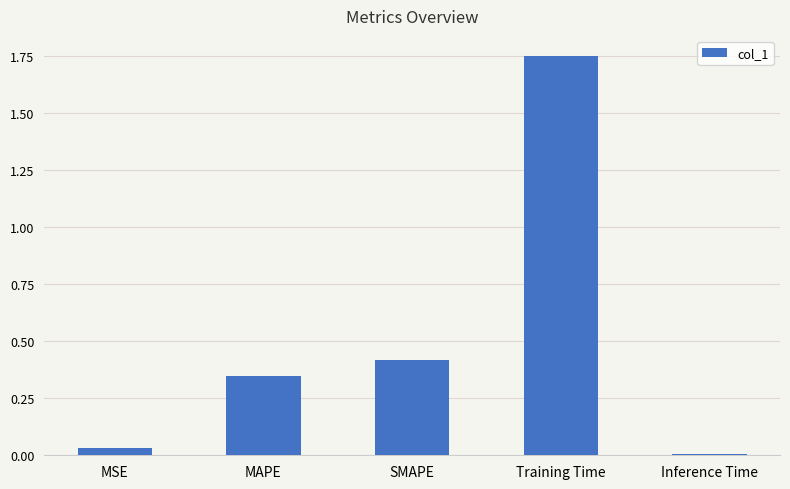

Rank the categories by value from highest to lowest.

Training Time, SMAPE, MAPE, MSE, Inference Time